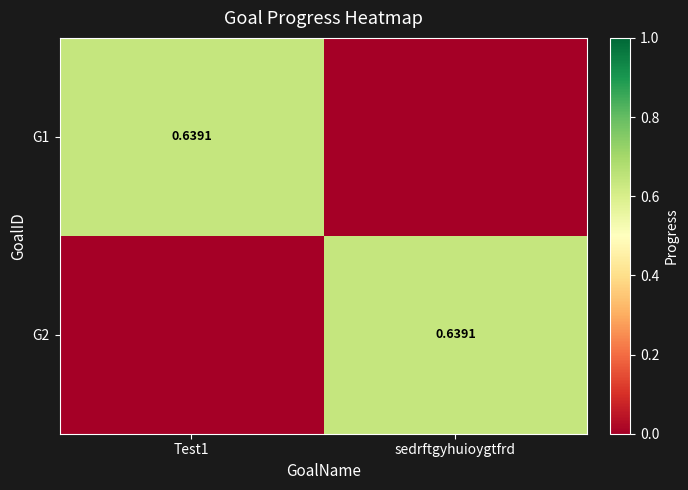

Is the value of G2 at Test1 greater than the value of G1 at sedrftgyhuioygtfrd?

No